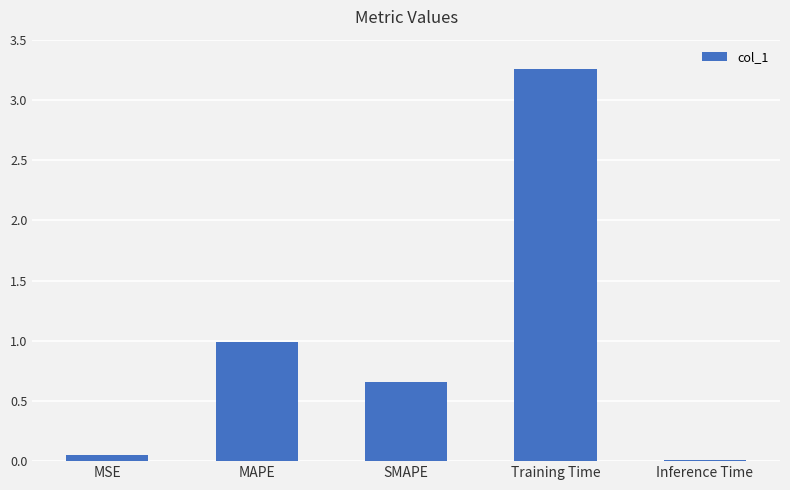

What position from the left is MAPE?

2